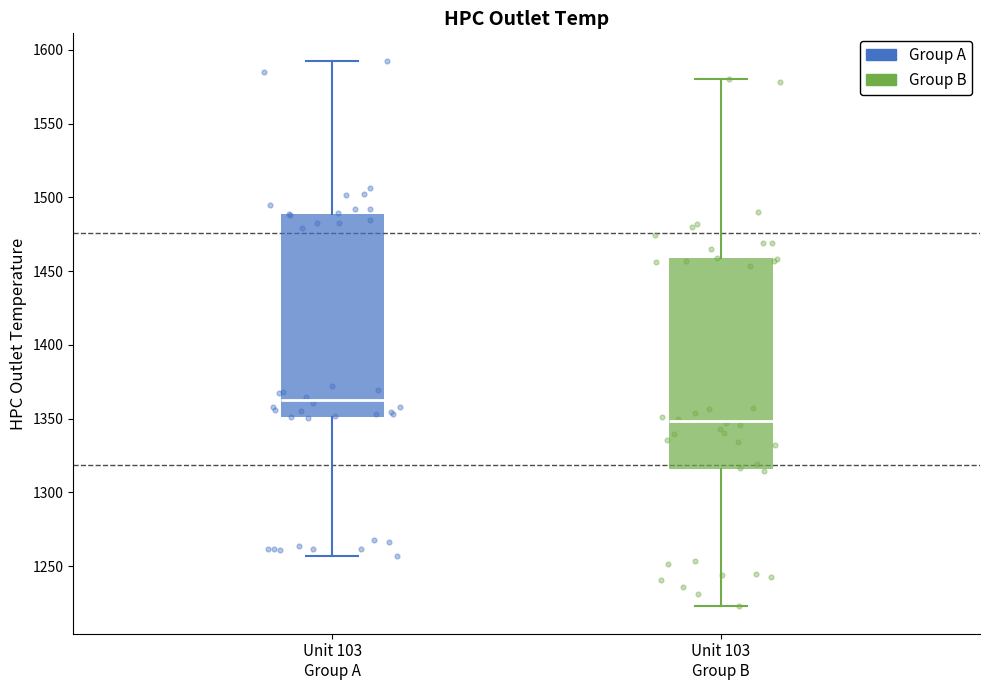

Where does the lower whisker of the box for Unit 103 Group B end on the y-axis? The values are not printed on the chart, so give them approximately, as read against the axis.

1225